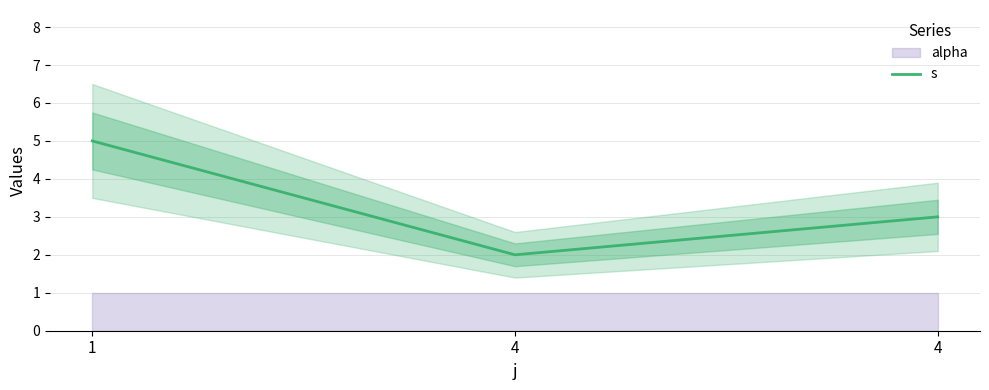

What is the ratio of the value at 4 to the value at 4?

1.5